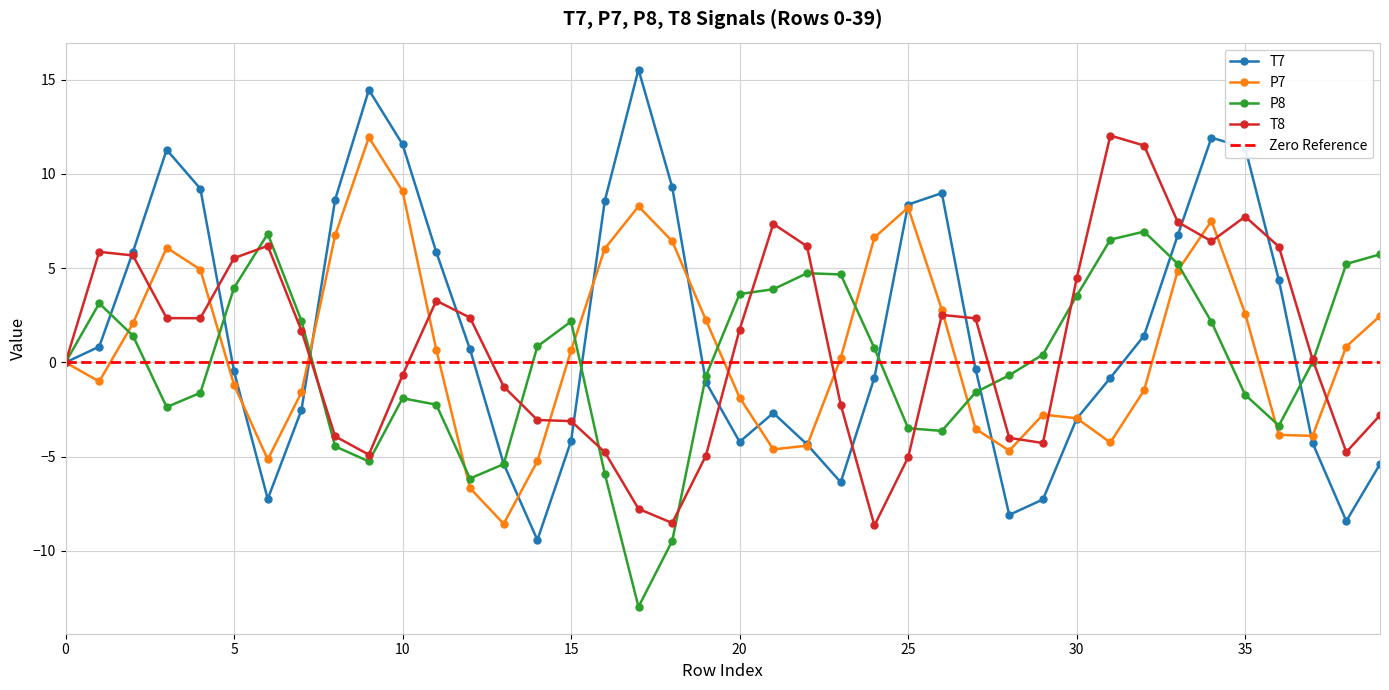

At which category is the sum across all series the highest?

34